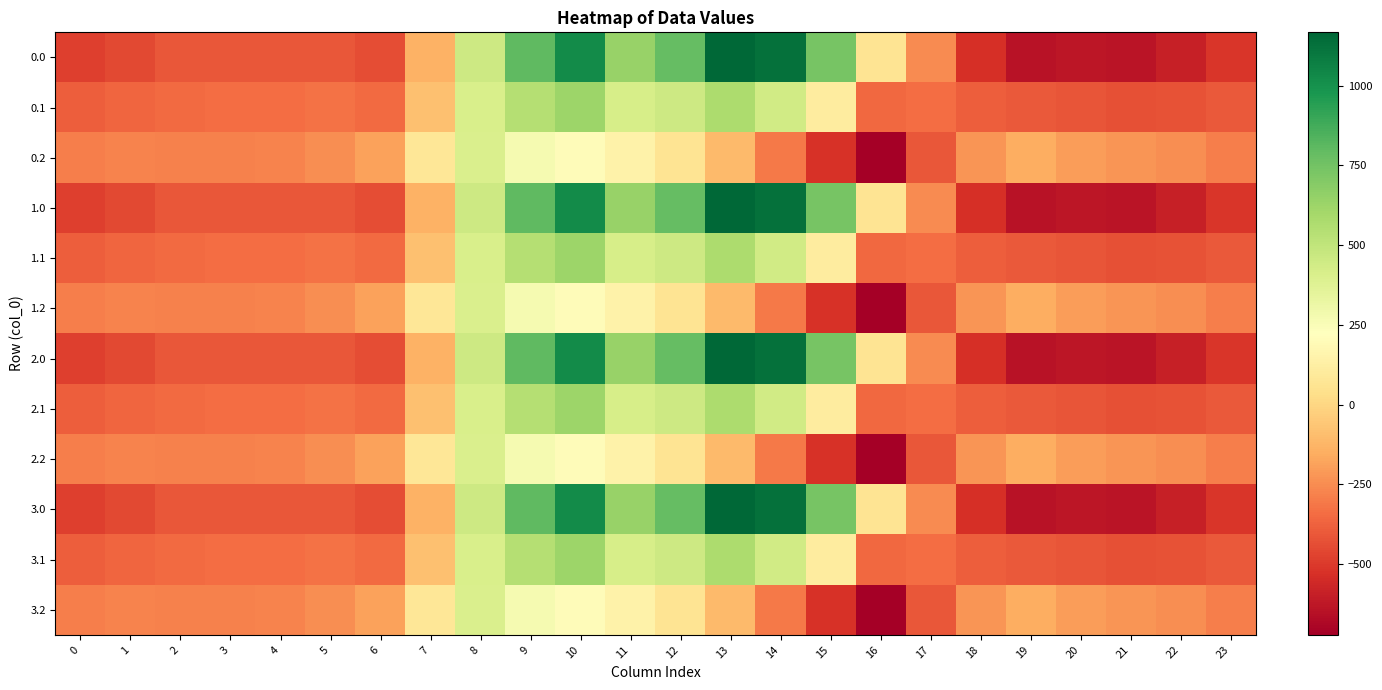

What is the difference between the highest and lowest values at 23?

223.9